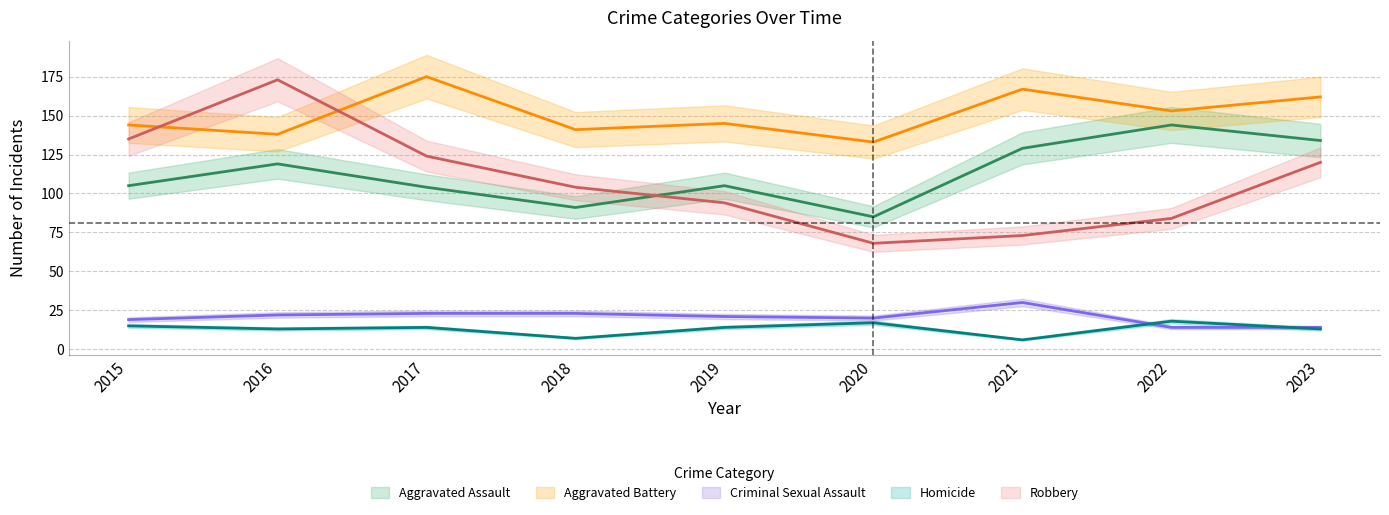

What is the value of the Criminal Sexual Assault point at the 1st from the left?

19